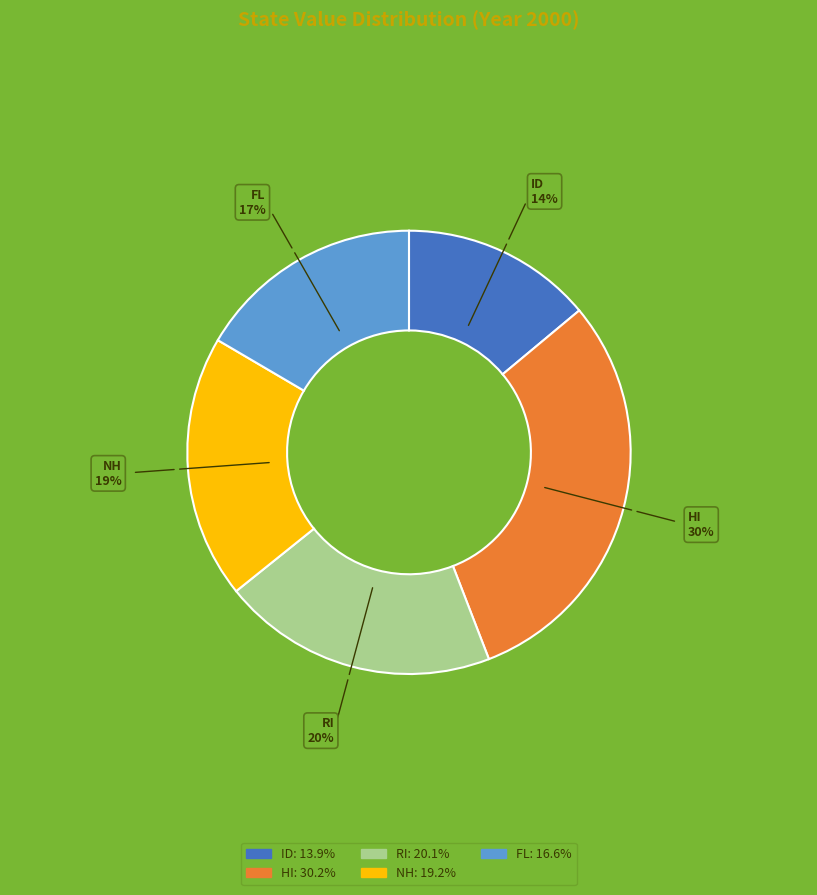

To the nearest percent, what is the difference between the NH and RI slice percentages?

1%